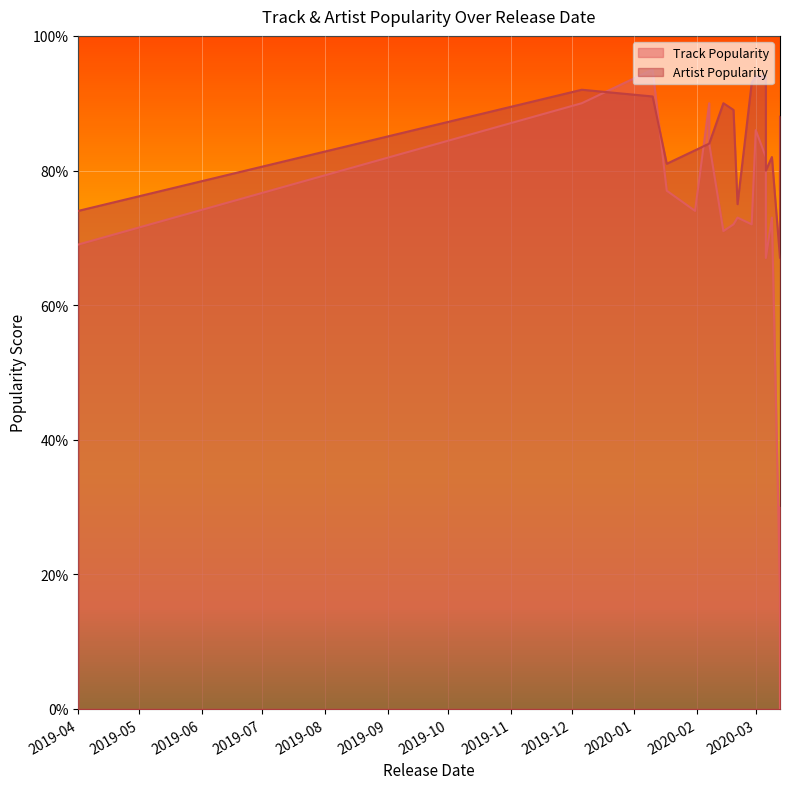

Which series has the widest spread of values?

Track Popularity